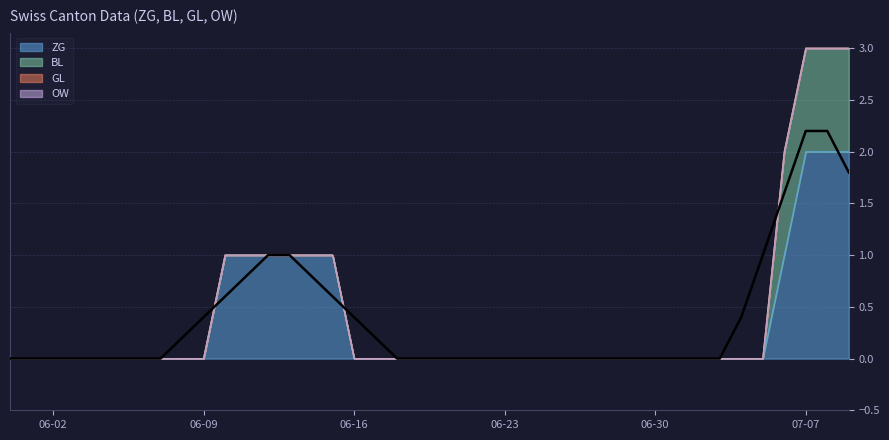

True or false: BL and ZG intersect in this chart.

False